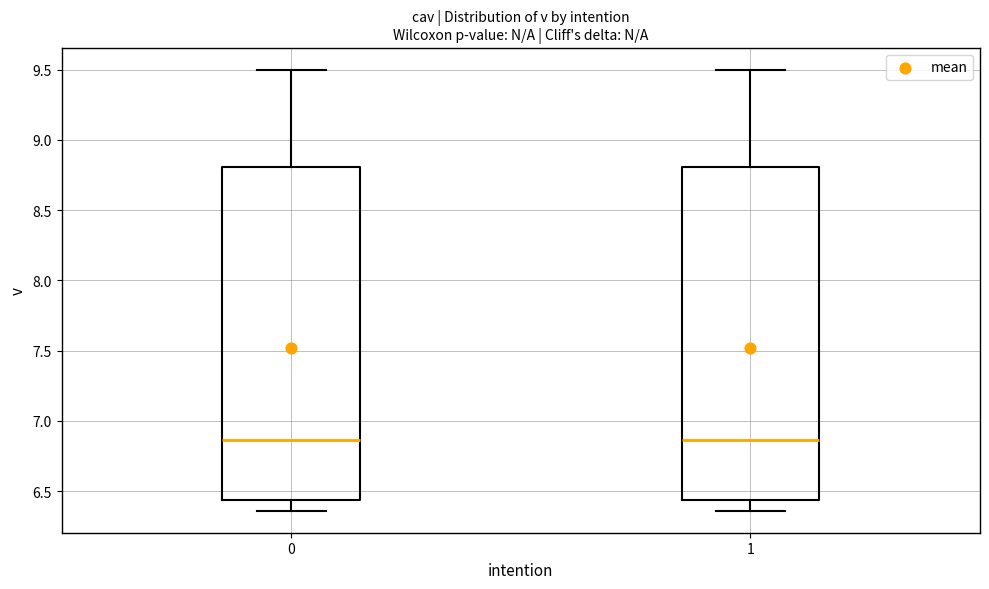

Reading left to right, transcribe this box plot: for each box, give where its median line is, the range the box spans, and where its two whiskers end, as read against the y-axis. The values are not printed on the chart, so give them approximately, as read against the axis.

0: median 6.85, box 6.45 to 8.80, whiskers 6.35 to 9.50
1: median 6.85, box 6.45 to 8.80, whiskers 6.35 to 9.50